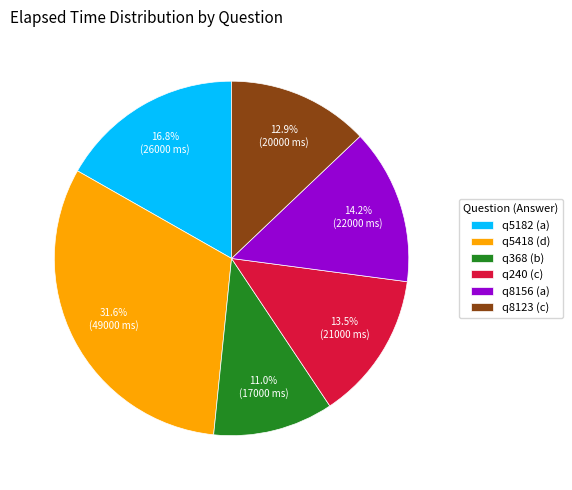

What percentage is the q5418 (d) slice, to the nearest percent?

32%